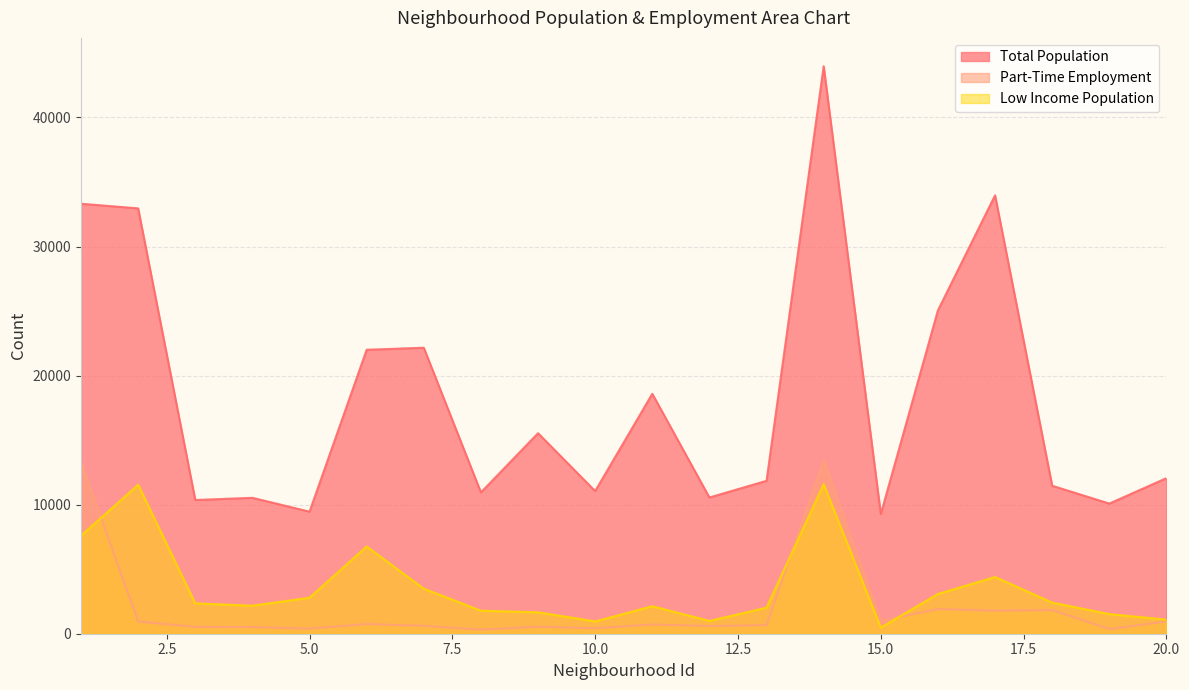

True or false: Total Population has a value of 16511 at 8.

False